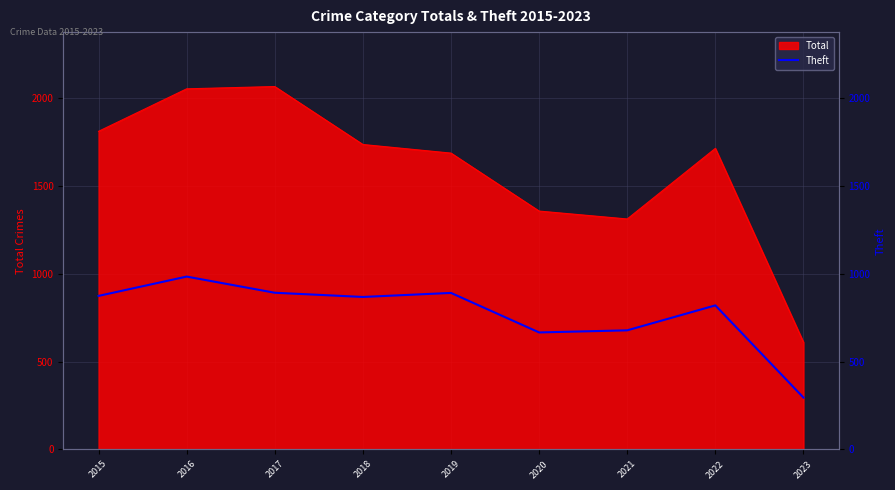

The Total series shows 254 at 2023. True or false?

False